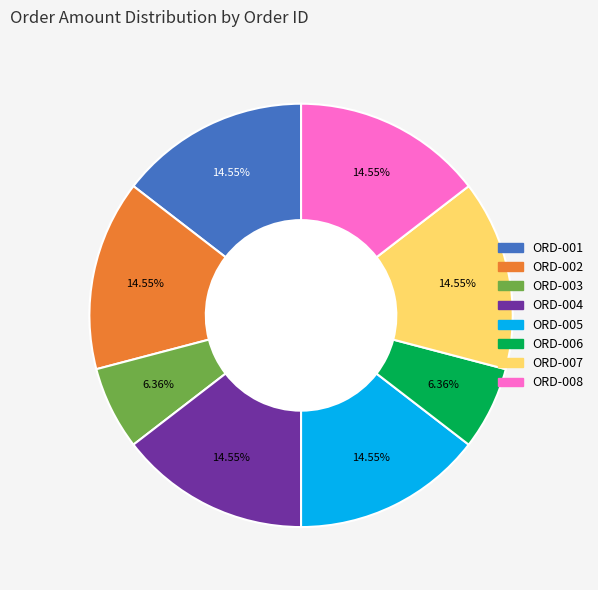

What percentage is the ORD-003 slice, to the nearest percent?

6%